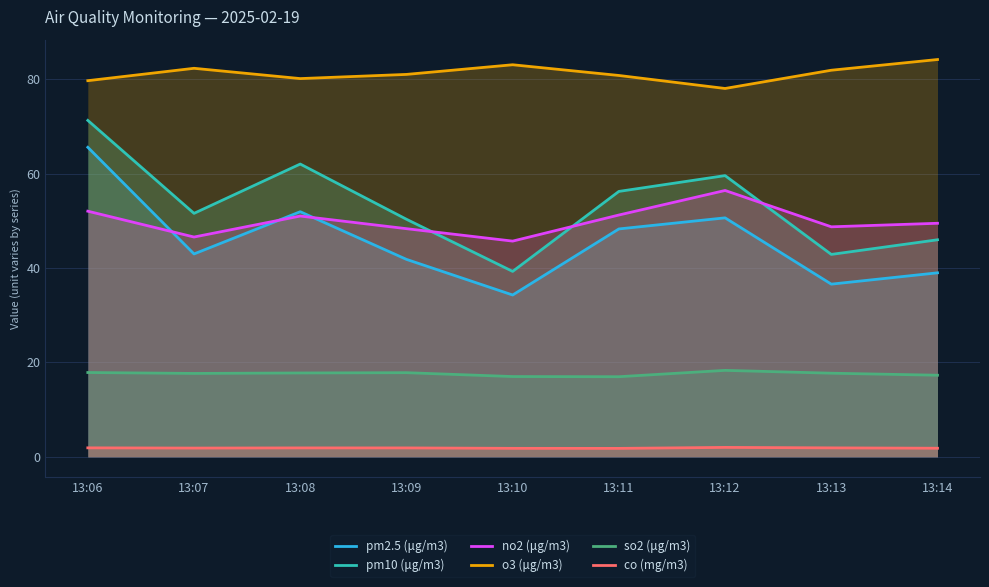

Reading left to right, extract all data points from this chart.

pm2.5 (μg/m3): 13:06=65.6	13:07=43.0	13:08=52.0	13:09=41.9	13:10=34.3	13:11=48.3	13:12=50.6	13:13=36.6	13:14=39.0
pm10 (μg/m3): 13:06=71.3	13:07=51.6	13:08=62.0	13:09=50.4	13:10=39.3	13:11=56.2	13:12=59.6	13:13=42.9	13:14=46.0
no2 (μg/m3): 13:06=52.1	13:07=46.6	13:08=51.0	13:09=48.4	13:10=45.7	13:11=51.2	13:12=56.5	13:13=48.8	13:14=49.5
o3 (μg/m3): 13:06=79.7	13:07=82.3	13:08=80.2	13:09=81.0	13:10=83.1	13:11=80.8	13:12=78.1	13:13=81.9	13:14=84.2
so2 (μg/m3): 13:06=17.9	13:07=17.7	13:08=17.8	13:09=17.8	13:10=17.0	13:11=17.0	13:12=18.3	13:13=17.7	13:14=17.3
co (mg/m3): 13:06=1.9	13:07=1.9	13:08=1.9	13:09=1.9	13:10=1.8	13:11=1.8	13:12=2.0	13:13=1.9	13:14=1.8